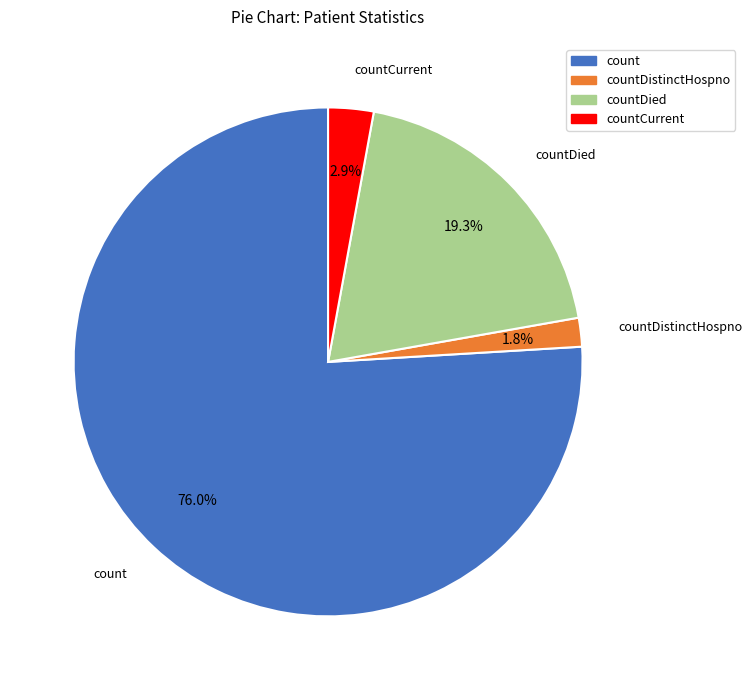

Is there any slice that represents more than half of the pie?

Yes